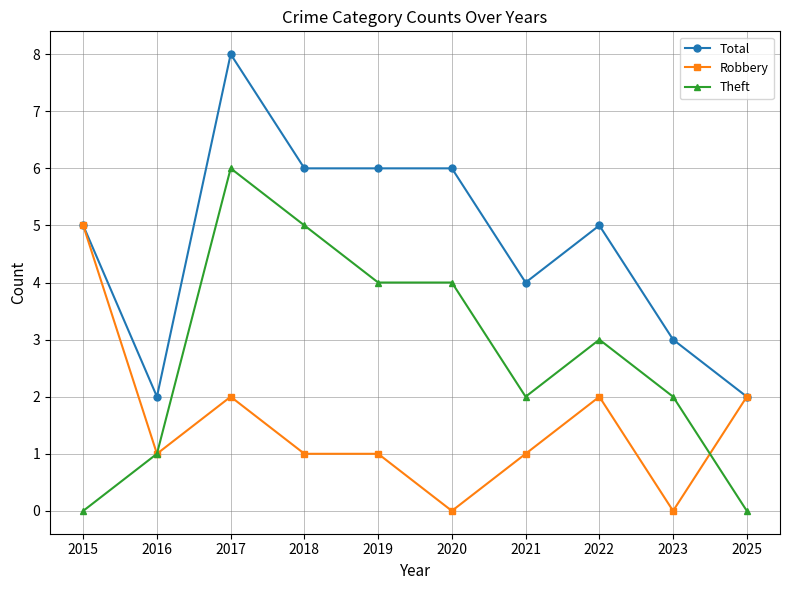

Is it true that Robbery equals 3 at 2015?

False